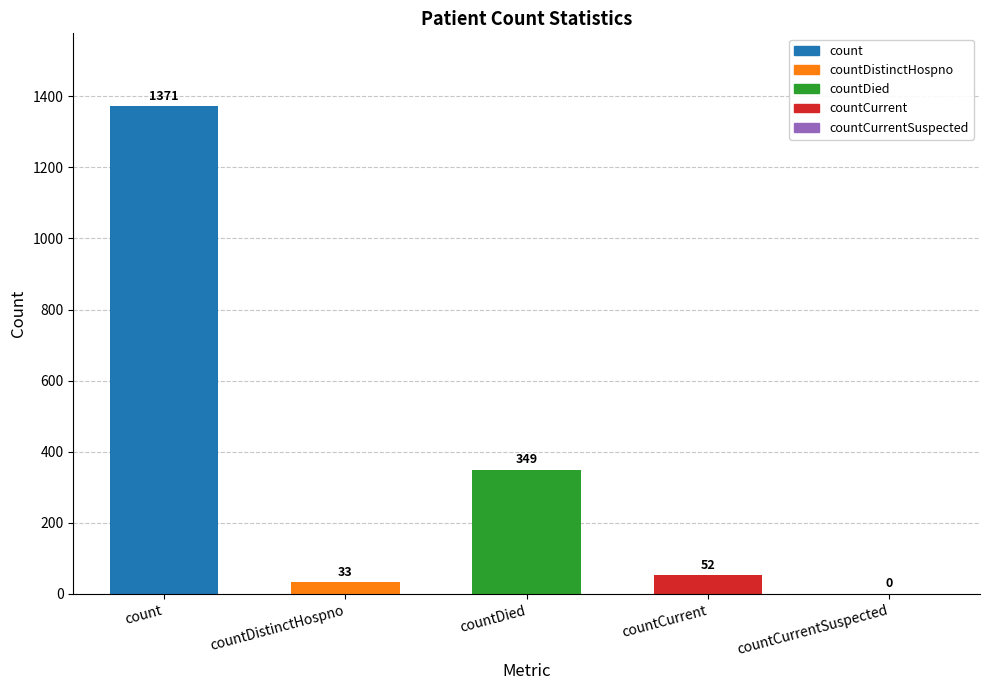

What is the sum of the values at countDistinctHospno and count?

1404